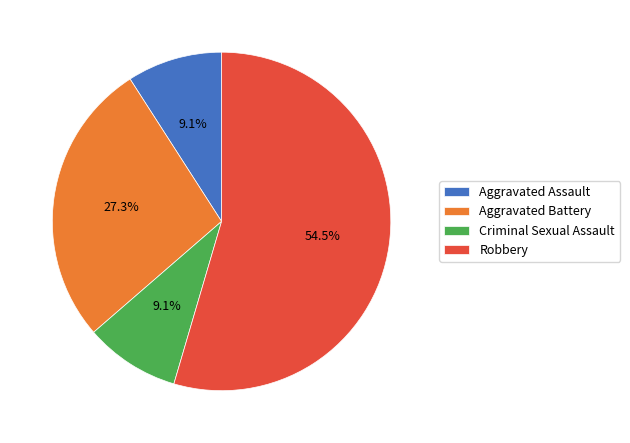

Combined, what portion of the pie is Aggravated Assault and Robbery?

63.6%